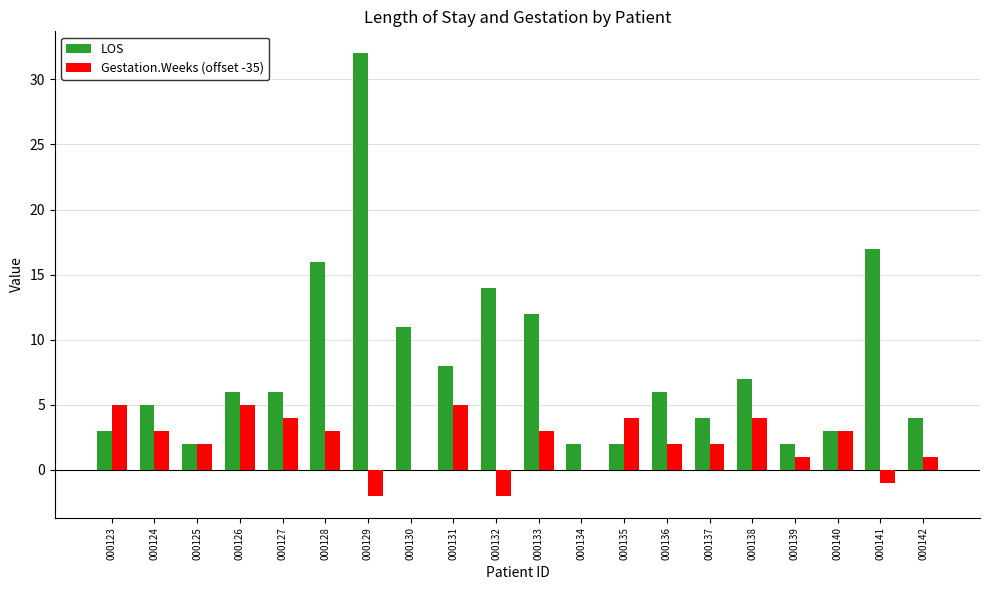

Reading left to right, what are all the values shown in this chart?

LOS: 3	5	2	6	6	16	32	11	8	14	12	2	2	6	4	7	2	3	17	4
Gestation.Weeks (offset -35): 5	3	2	5	4	3	-2	0	5	-2	3	0	4	2	2	4	1	3	-1	1